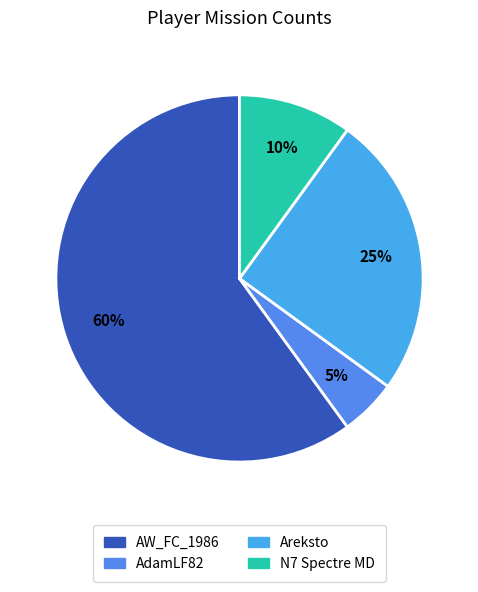

The Areksto slice represents 38% of the pie. True or false?

False